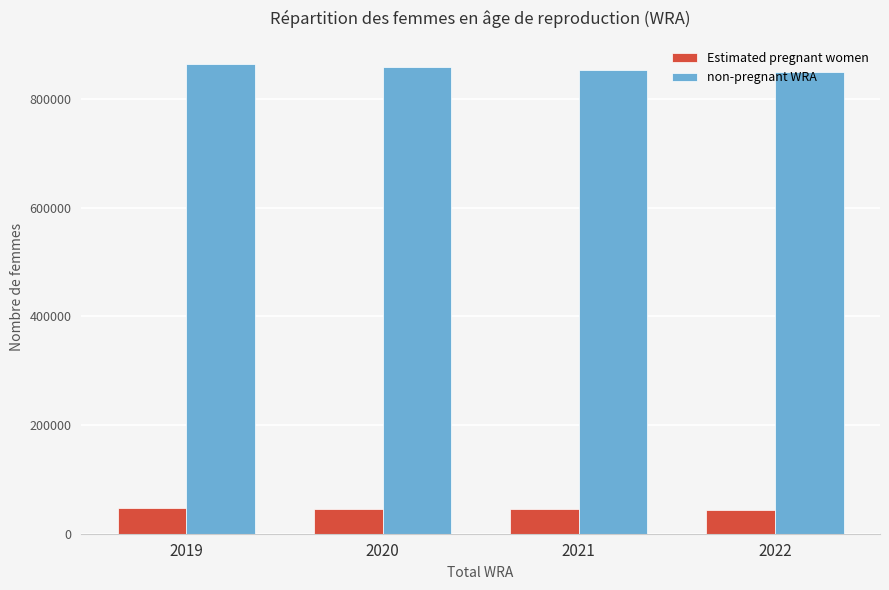

True or false: non-pregnant WRA has a value of 854313.6 at 2021.

True